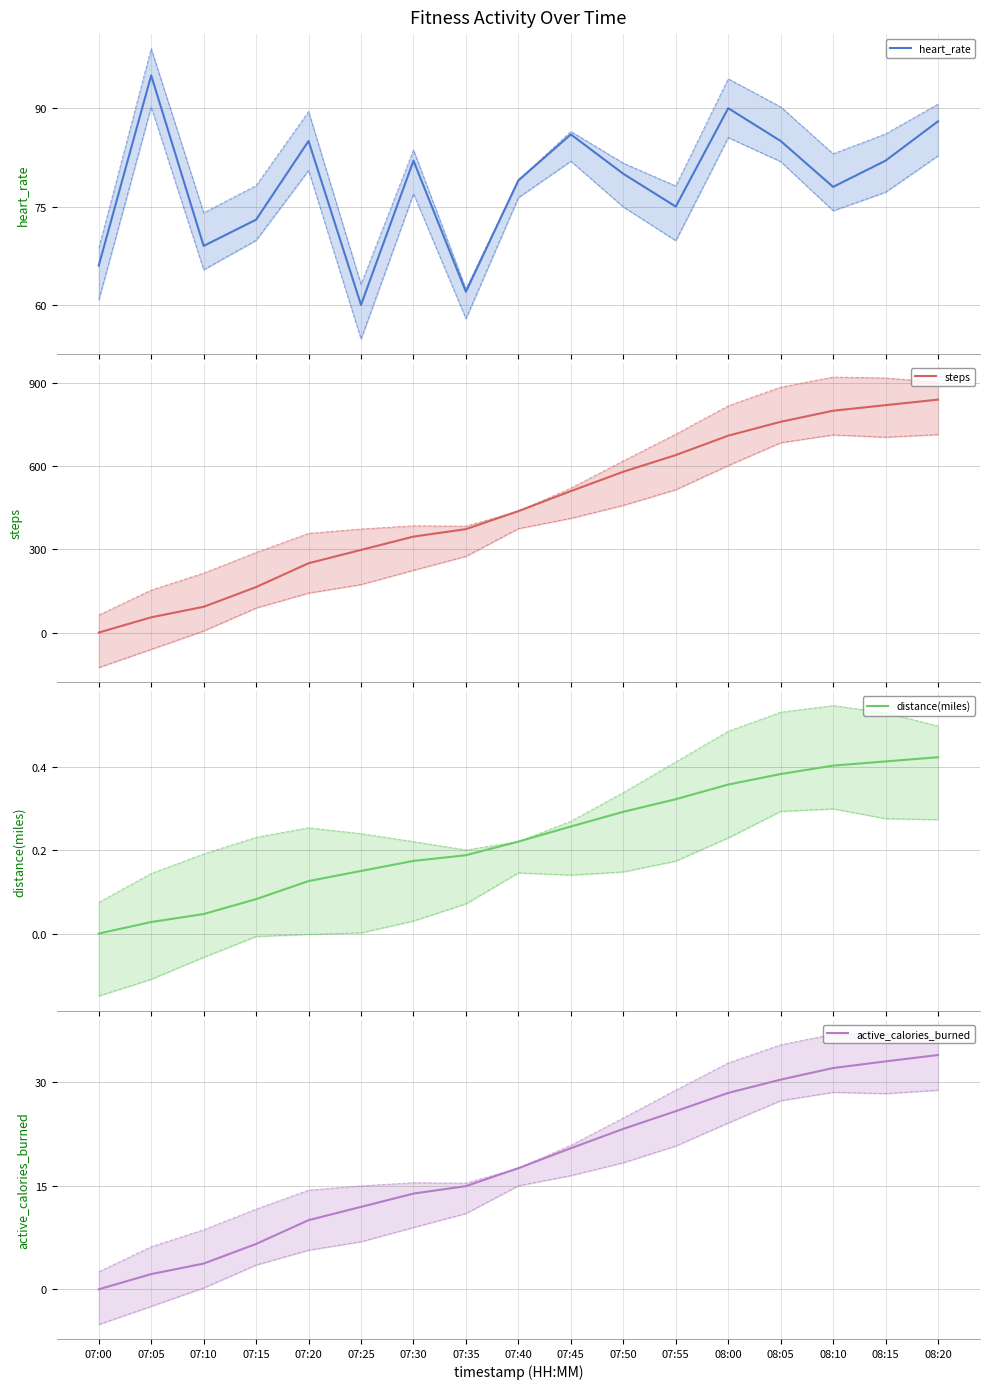

What are all the series names shown in the legend?

heart_rate, steps, distance(miles), active_calories_burned